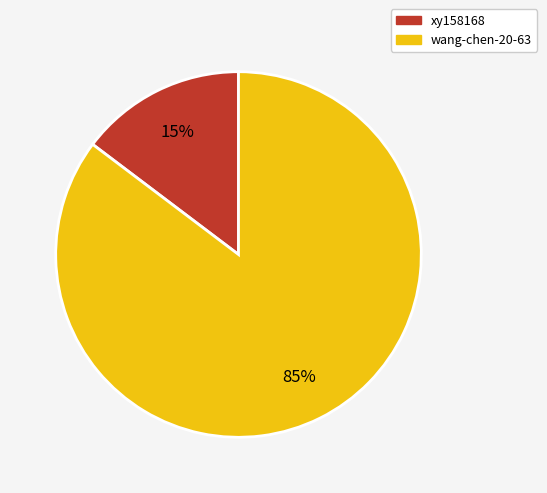

What is the smallest slice in the pie chart?

xy158168